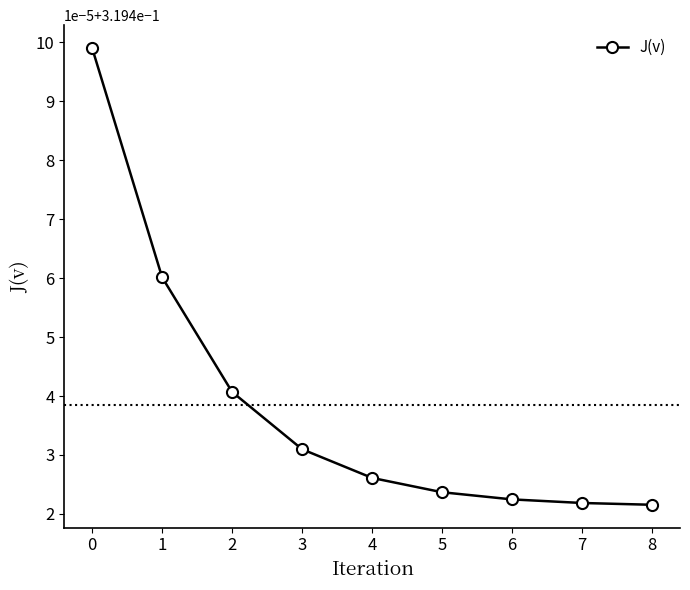

Does the chart have visible grid lines?

No